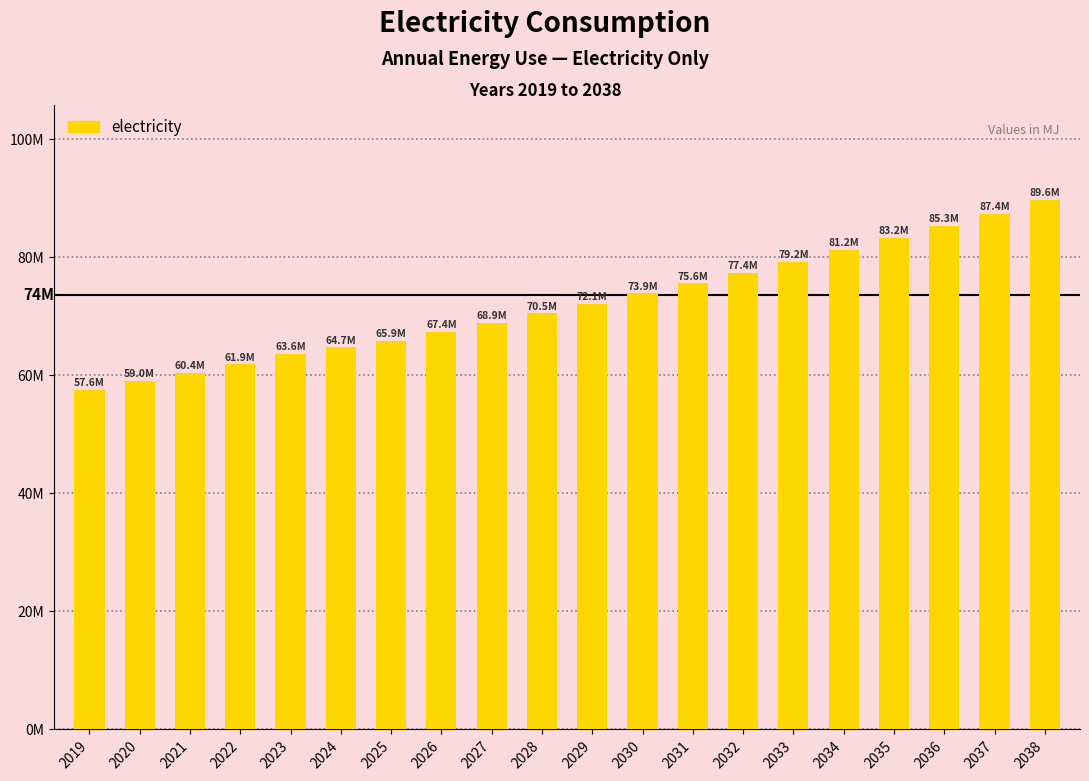

List the labels in order of value, largest first.

2038, 2037, 2036, 2035, 2034, 2033, 2032, 2031, 2030, 2029, 2028, 2027, 2026, 2025, 2024, 2023, 2022, 2021, 2020, 2019